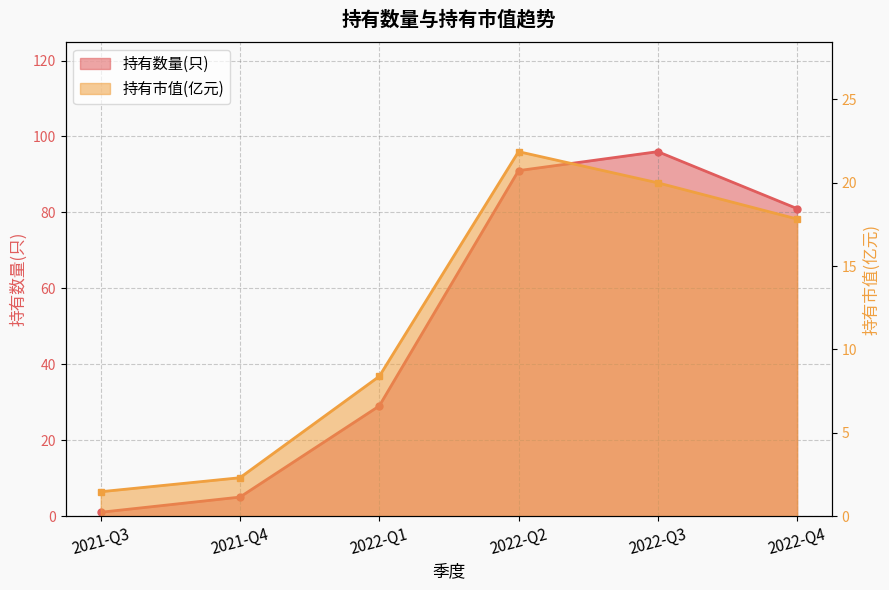

Reading left to right, list all the values displayed in this chart.

持有数量(只): 2021-Q3=1.0	2021-Q4=5.0	2022-Q1=29.0	2022-Q2=91.0	2022-Q3=96.0	2022-Q4=81.0
持有市值(亿元): 2021-Q3=1.5	2021-Q4=2.3	2022-Q1=8.4	2022-Q2=21.9	2022-Q3=20.0	2022-Q4=17.8